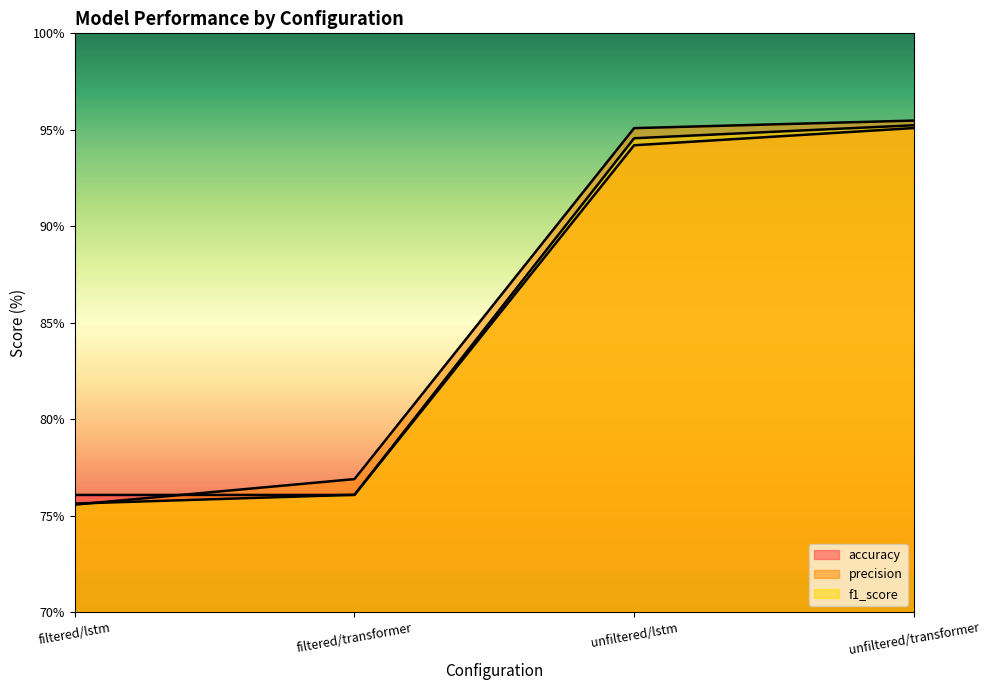

Is the value of f1_score at unfiltered/transformer greater than the value of accuracy at filtered/transformer?

Yes